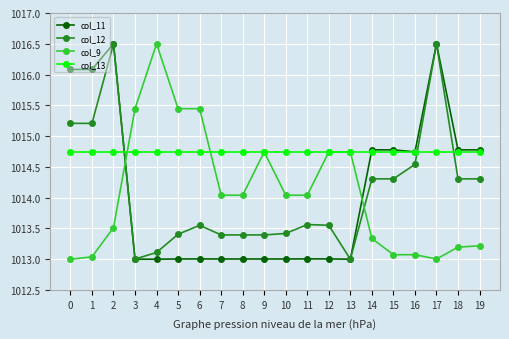

Which series changed the most between 9 and 17?

col_11